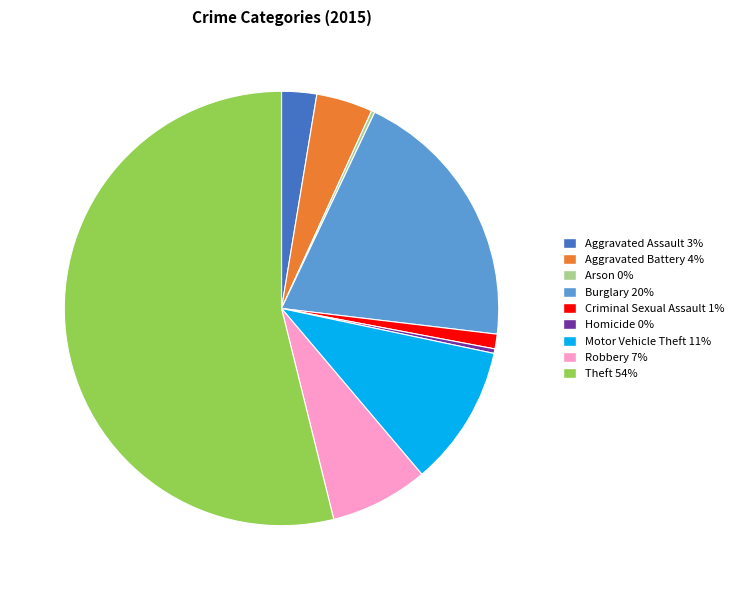

What is the largest slice in the pie chart?

Theft